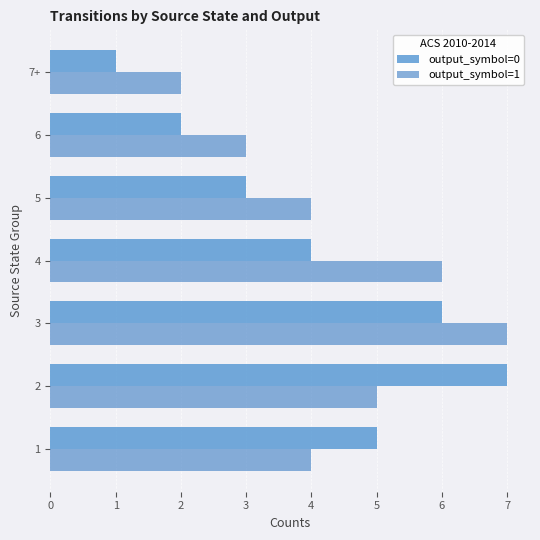

Where is output_symbol=0 nearest to the value 4?

4